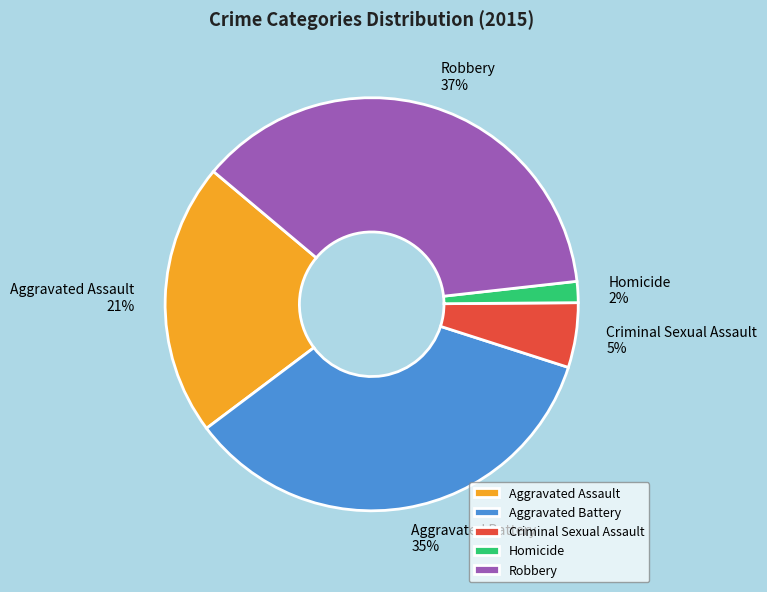

Is it true that Robbery is 37% of the pie?

True